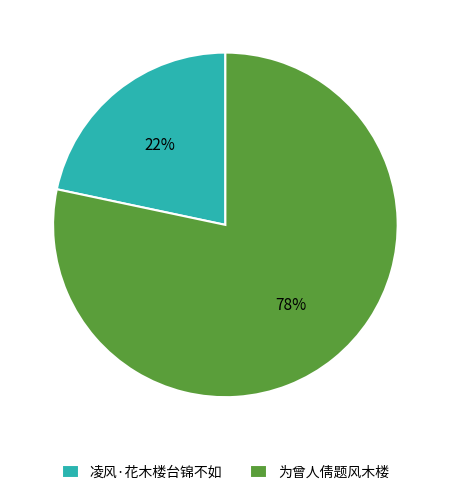

How many slices are in this pie chart?

2